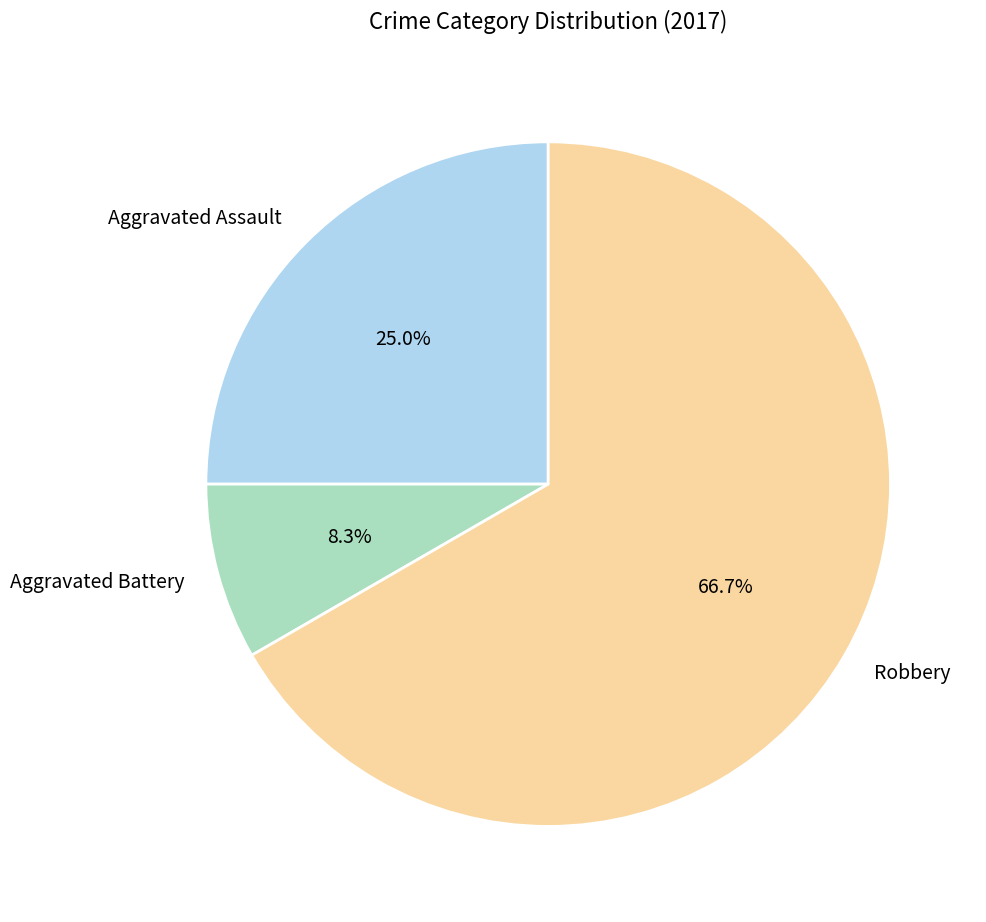

To the nearest percent, what portion does Aggravated Battery represent?

8%